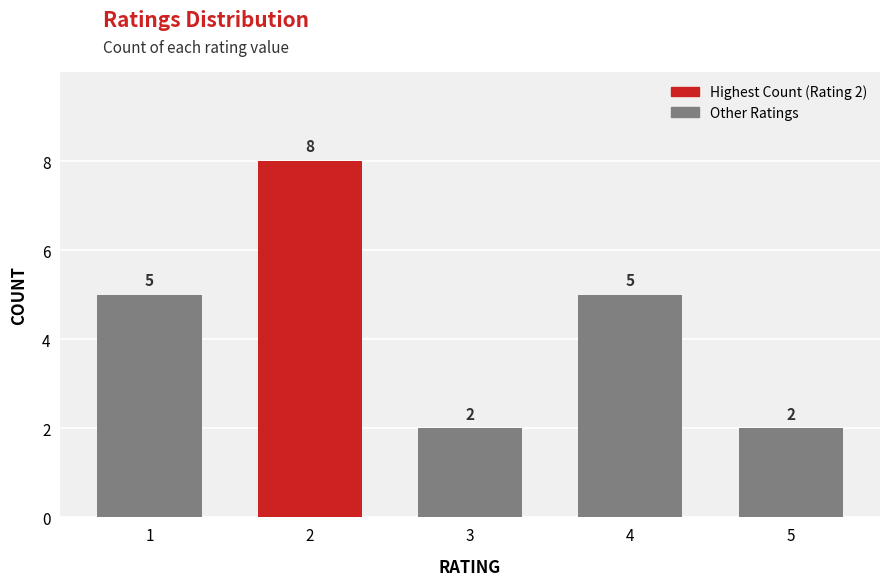

Reading right to left, list all the values displayed in this chart.

2	5	2	8	5